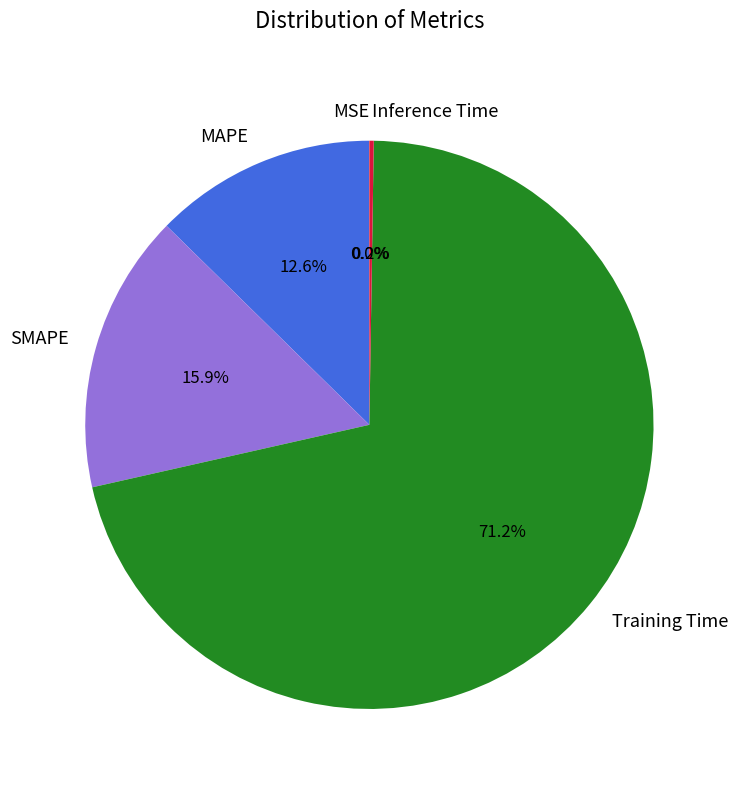

What is the largest slice in the pie chart?

Training Time